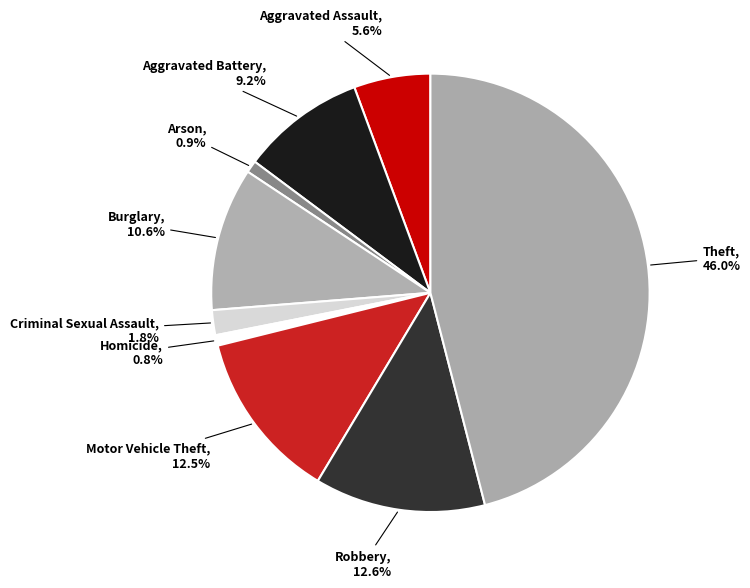

What is the total percentage of Aggravated Assault and Burglary?

16.2%